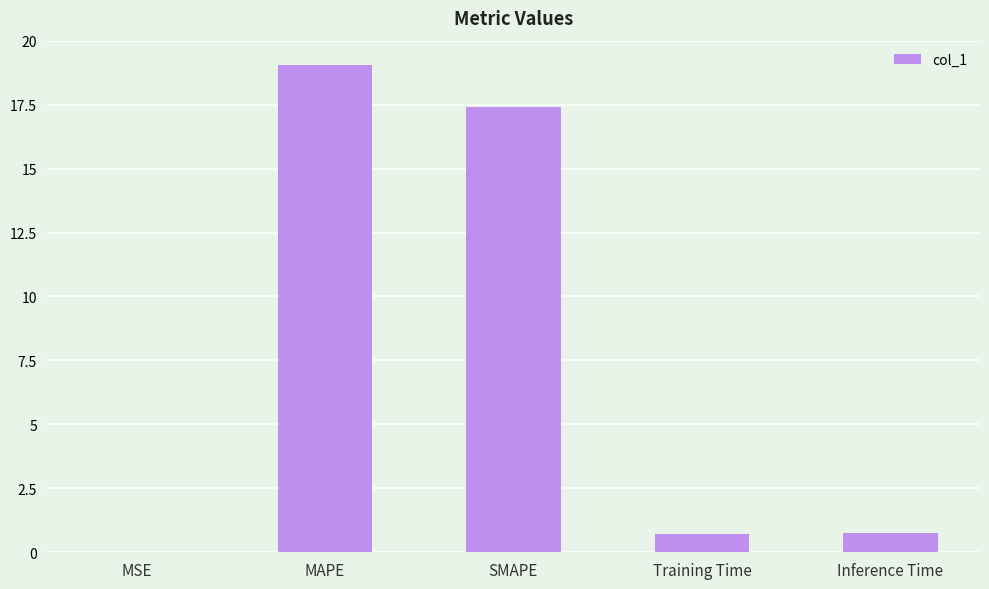

Is it true that the value at Inference Time is 0.8?

True